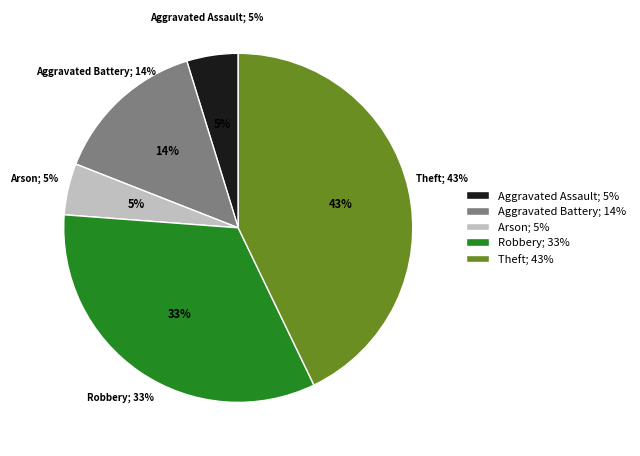

To the nearest percent, what percentage of the pie is Theft?

43%